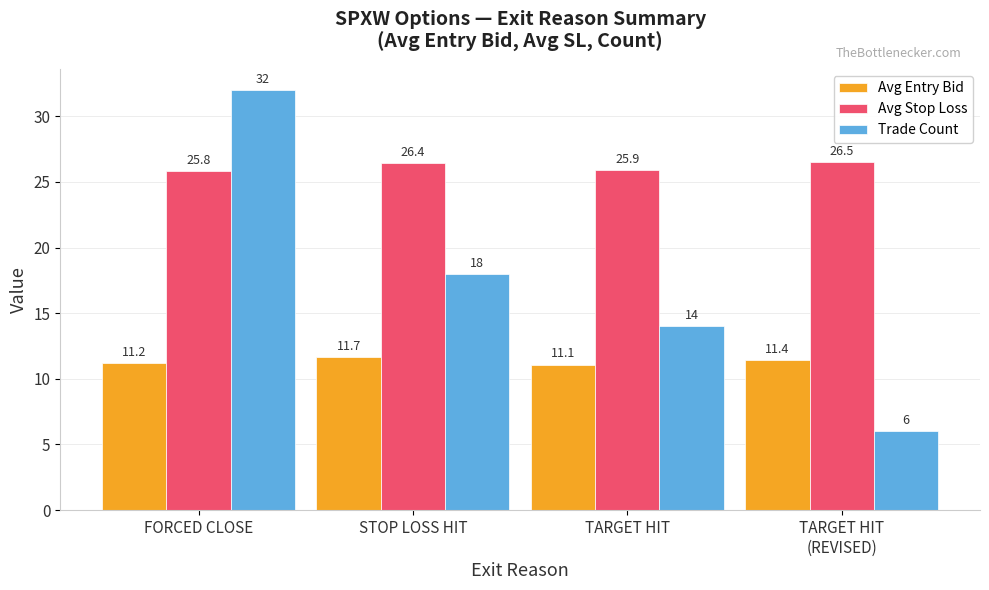

What is the minimum value shown in the chart?

6.0